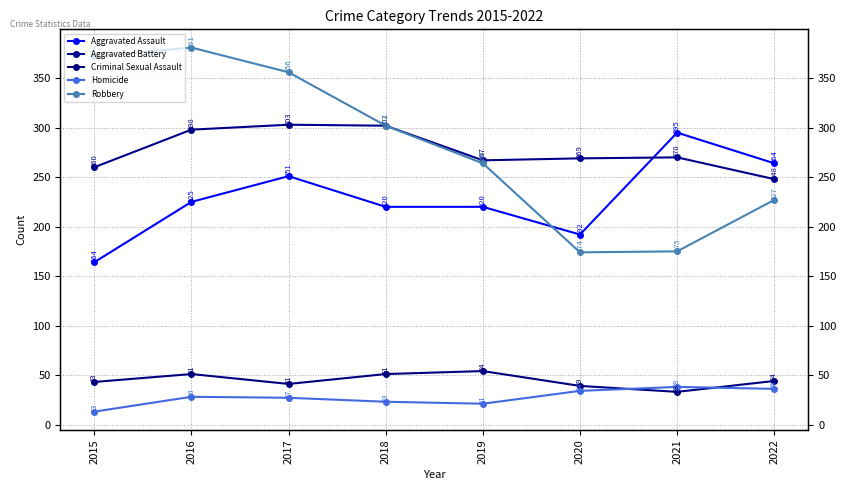

What are all the series names shown in the legend?

Aggravated Assault, Aggravated Battery, Criminal Sexual Assault, Homicide, Robbery